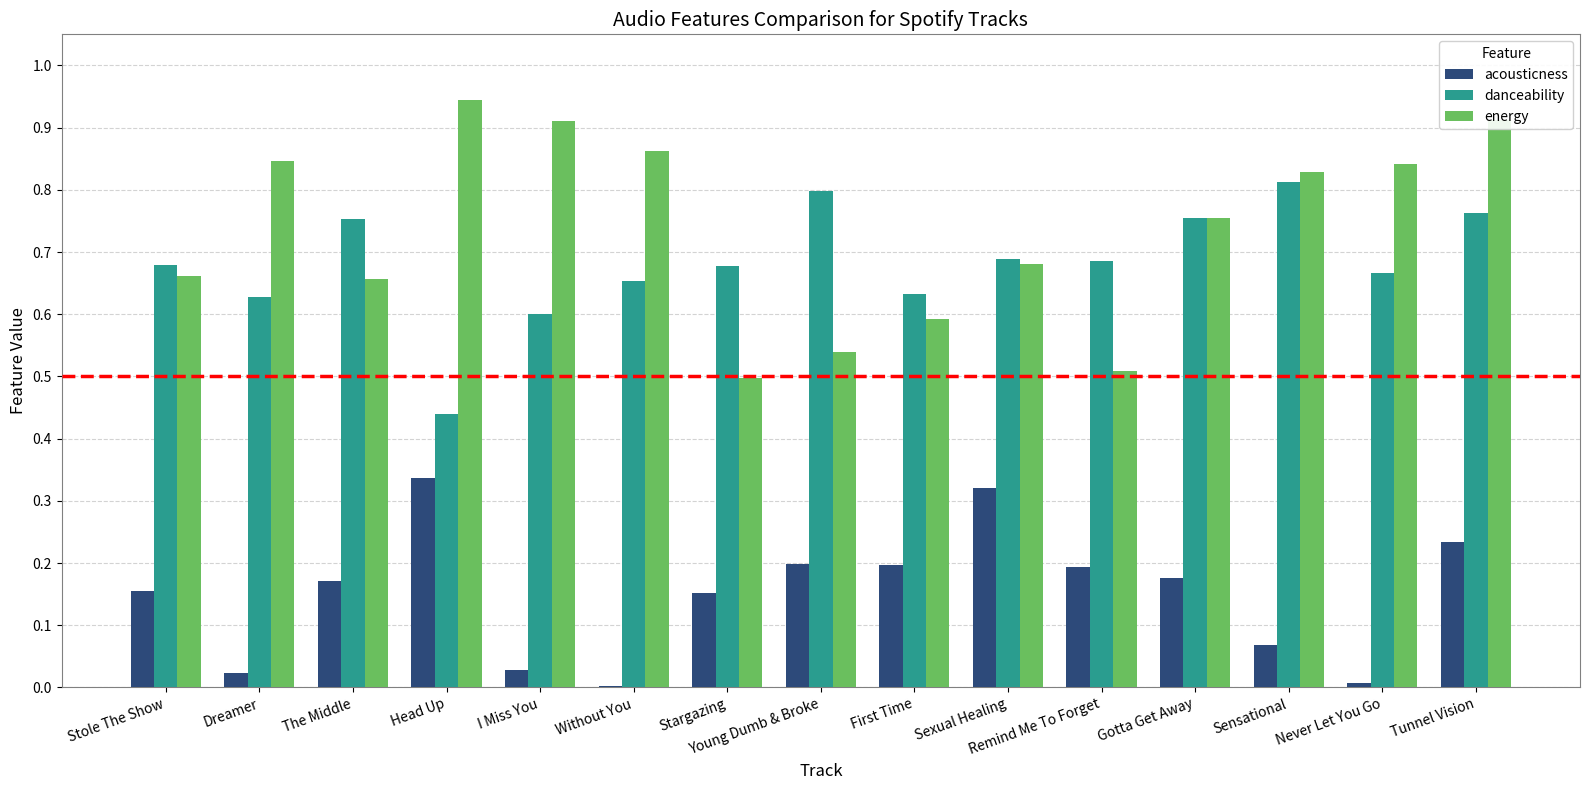

Does the chart contain stacked bars?

No